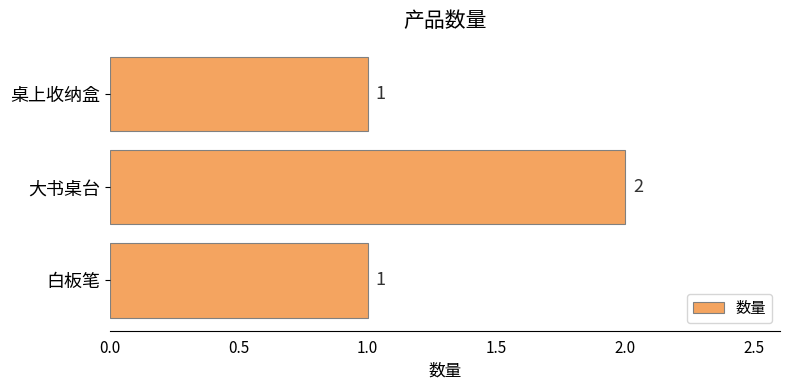

Does the chart contain stacked bars?

No